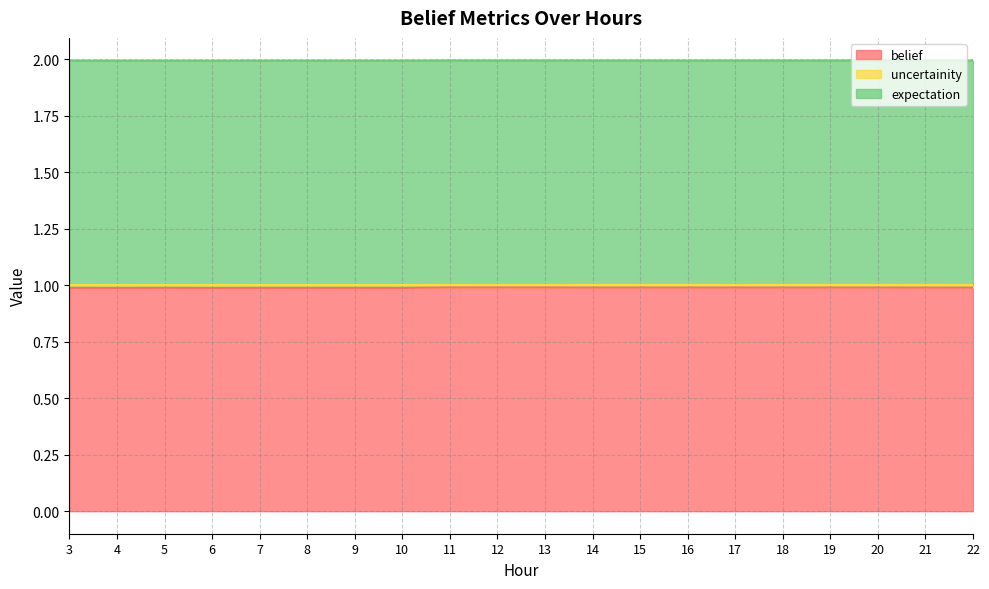

Where is uncertainity nearest to the value 1?

6